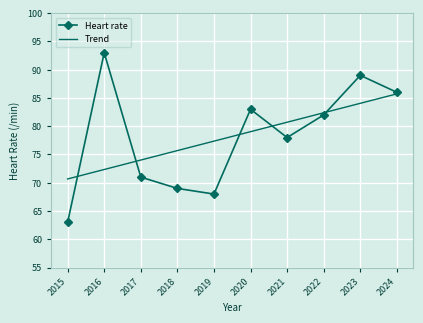

What is the minimum value for Heart rate?

63.0